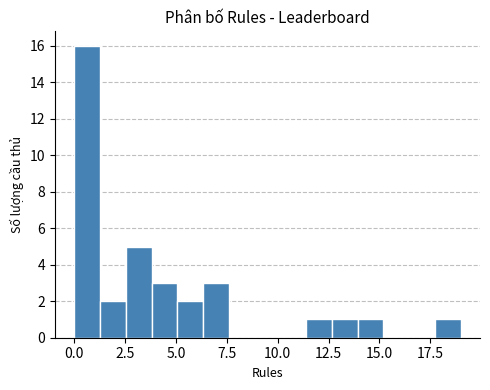

Around what value on the x-axis is the tallest bar? Give the approximate position of its centre, as read against the axis.

0.5